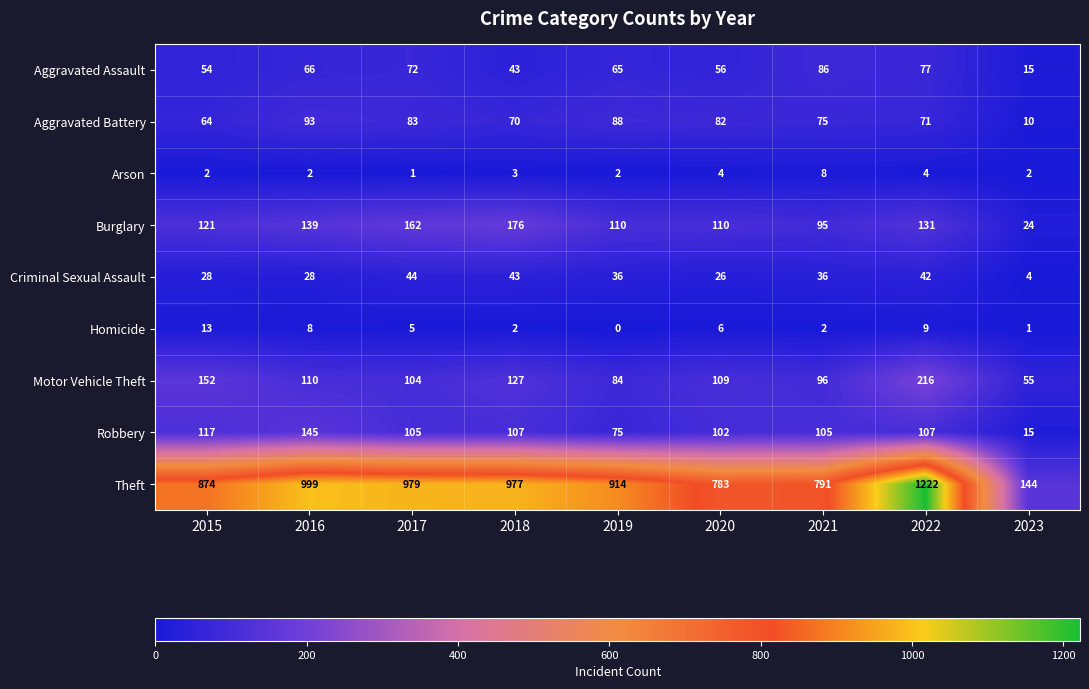

What is the greatest value displayed?

1222